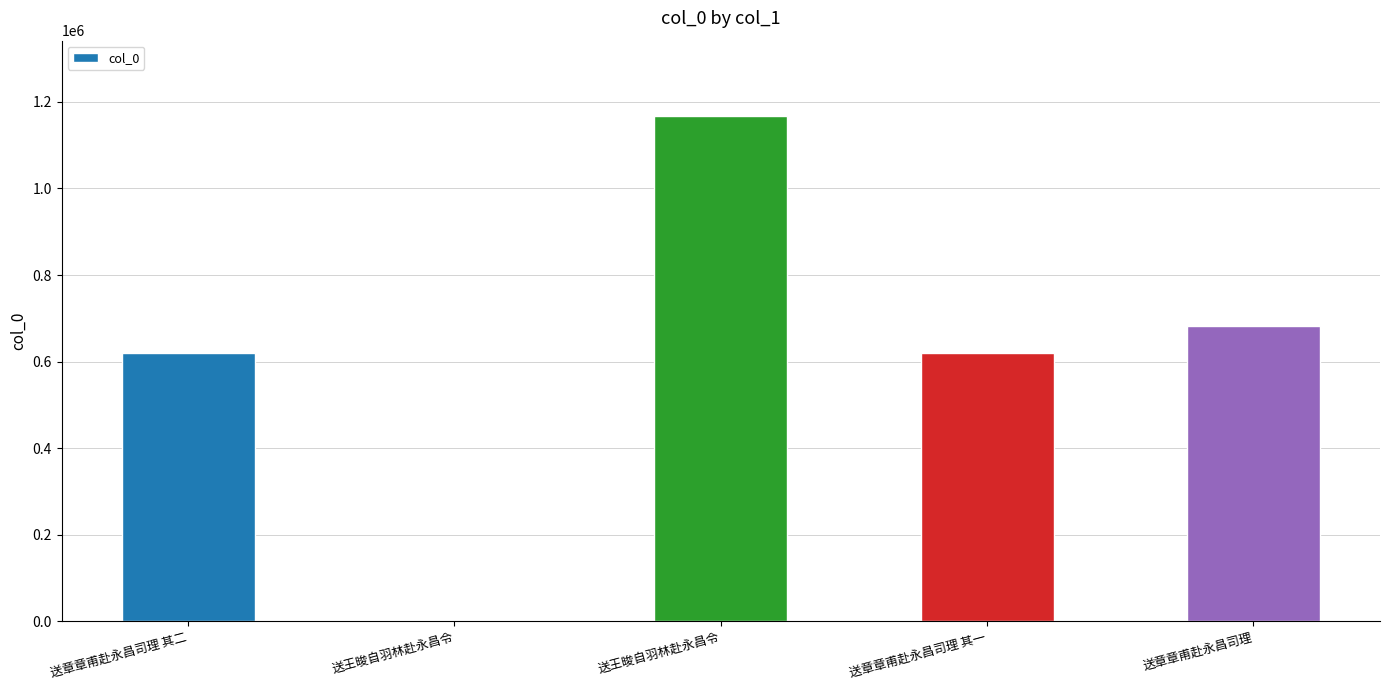

Which has a higher value, 送章章甫赴永昌司理 or 送王晙自羽林赴永昌令?

送章章甫赴永昌司理